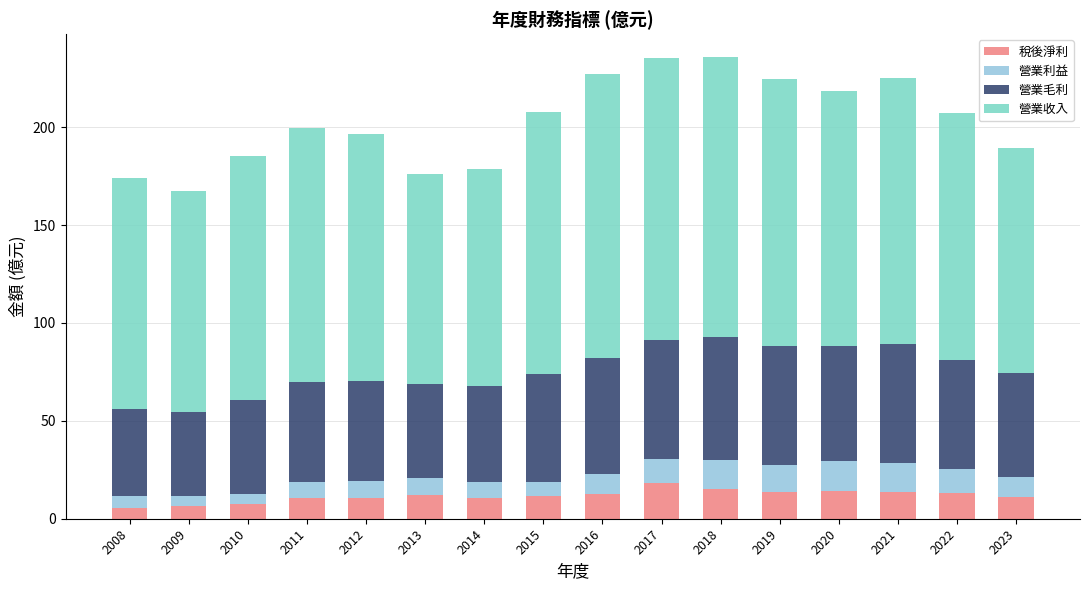

What is the difference between the second highest and minimum values in the 稅後淨利 series?

9.7